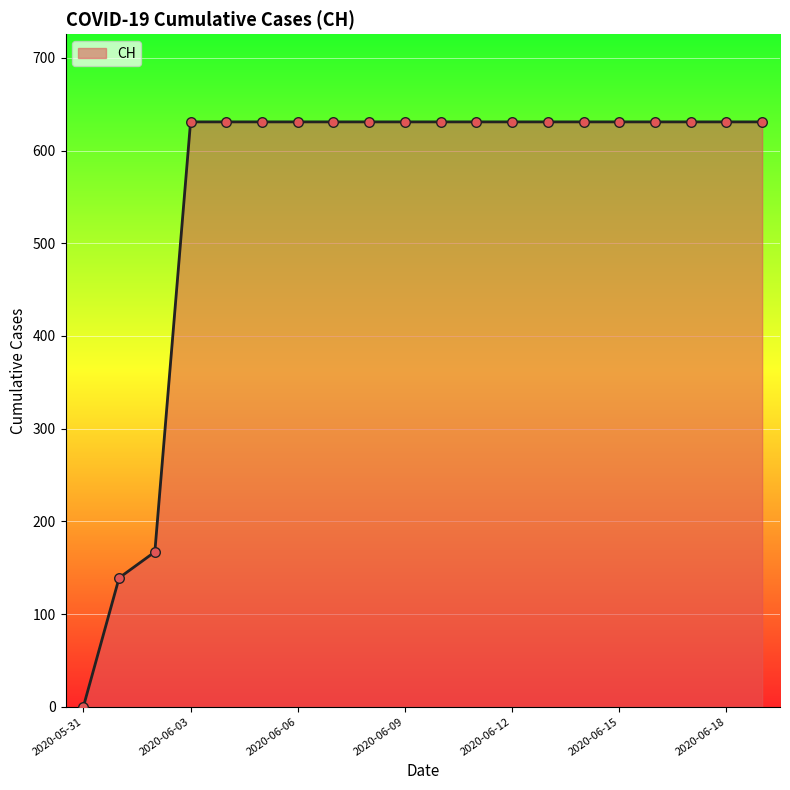

What is the difference between the maximum and minimum values?

631